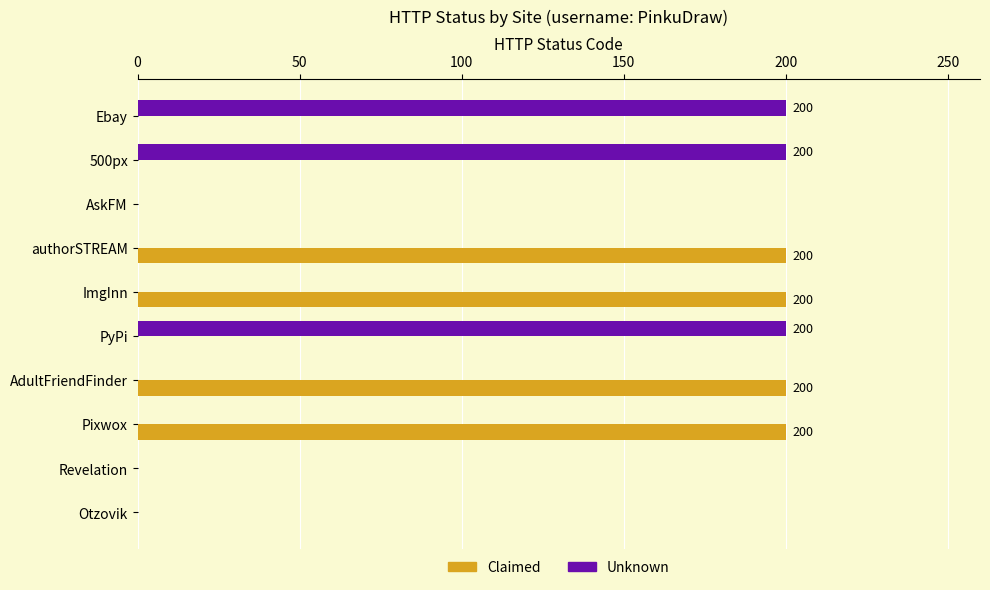

What is the sum of all Claimed values?

800